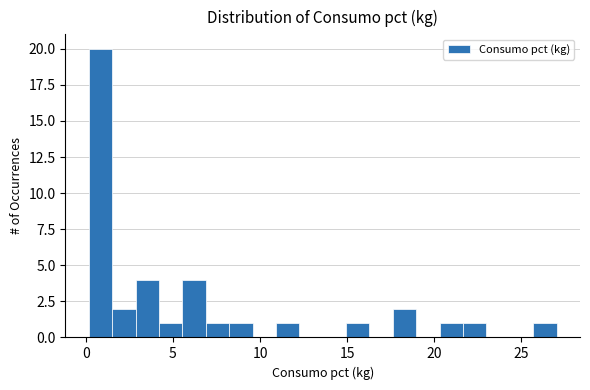

Read against the x-axis, roughly where is the centre of the tallest bar?

1.0